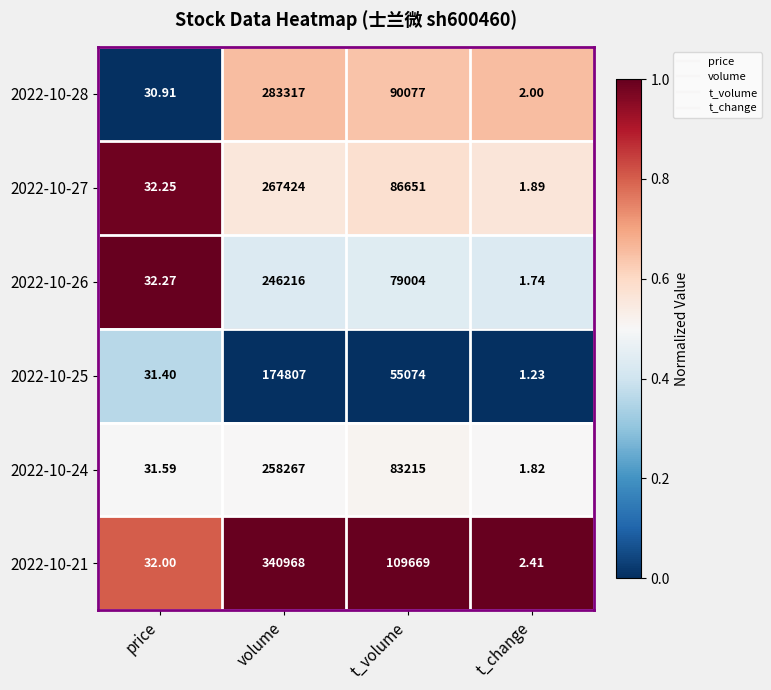

At which category is the sum across all series the highest?

volume